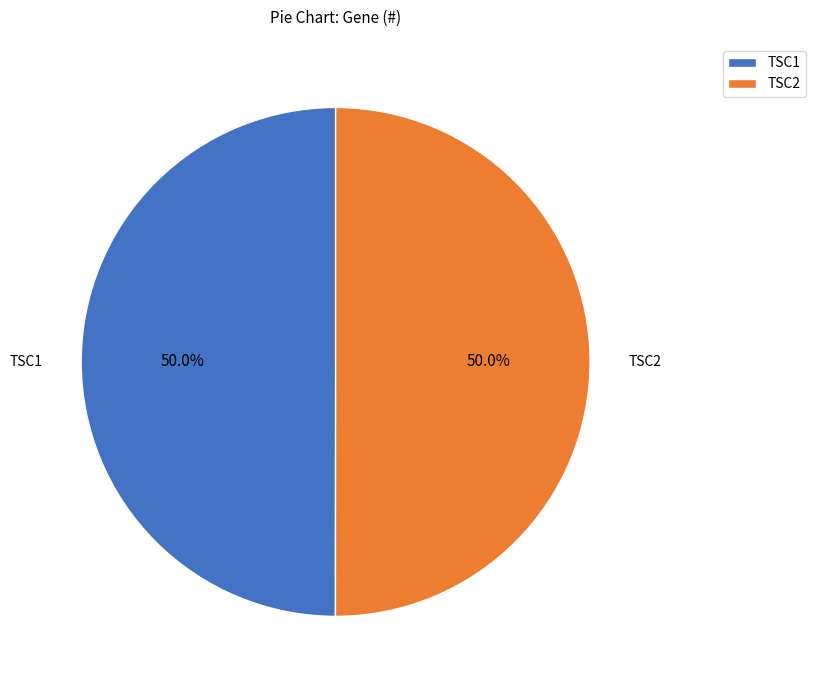

Approximately how many times larger is the value at TSC2 compared to TSC1?

1.0